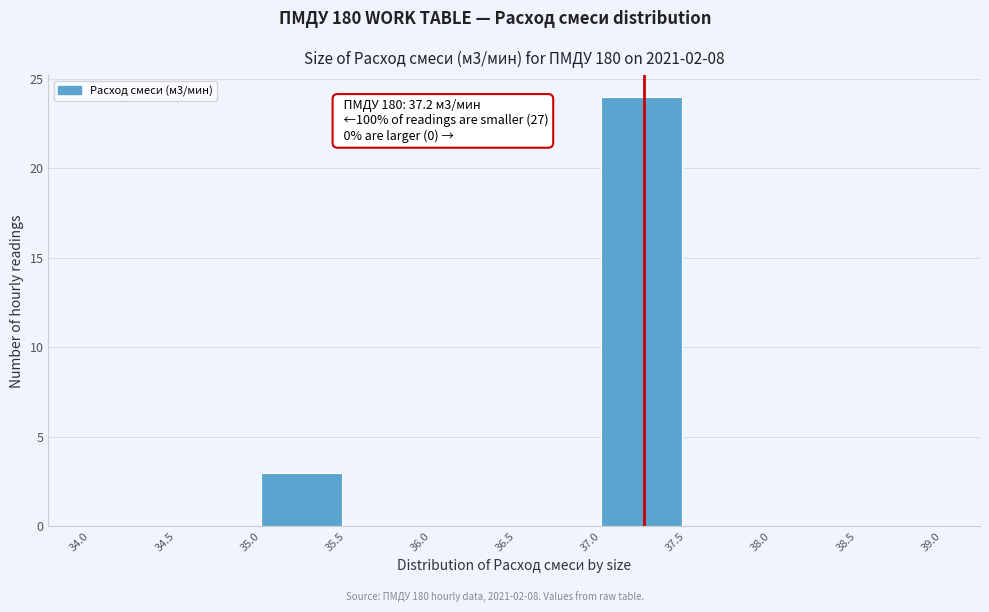

Which range on the x-axis has the tallest bar?

37.0 to 37.5